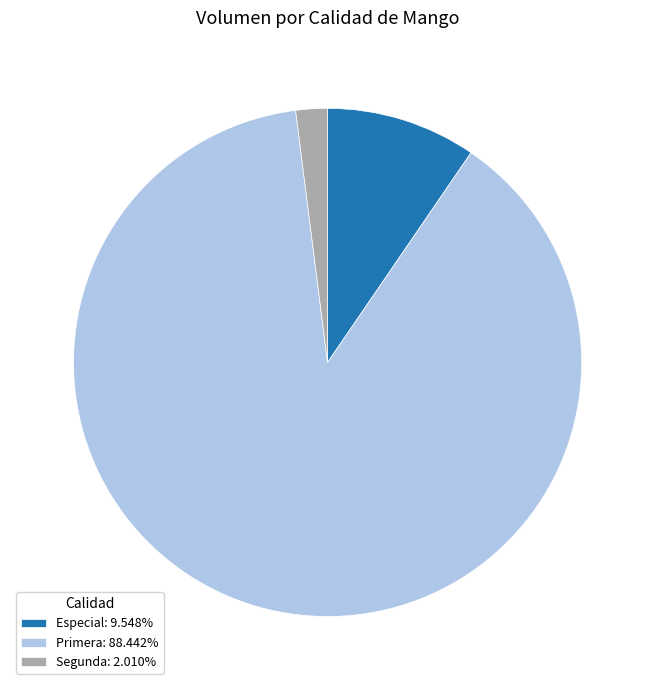

Is the sum of Segunda: 2.010% and Especial: 9.548% greater than half?

No